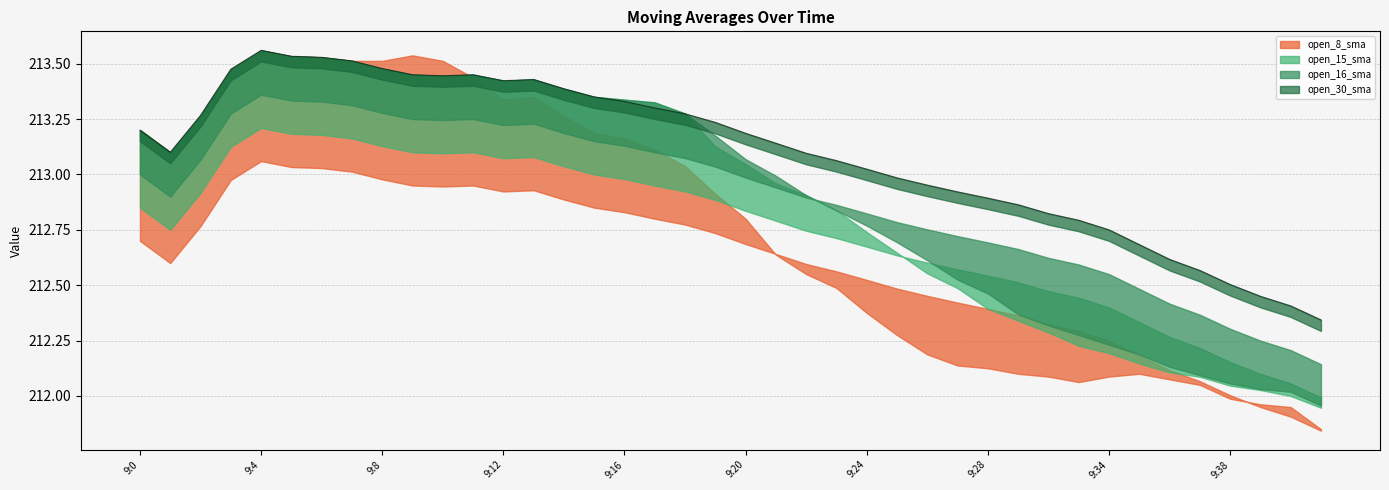

True or false: open_8_sma has more than 1 interior local peaks.

True